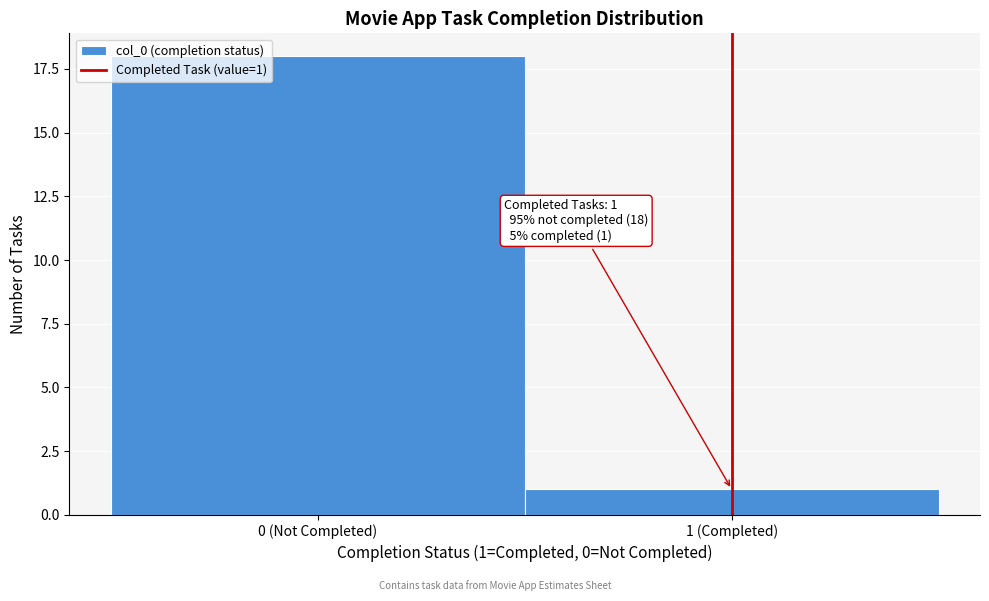

Reading right to left, extract all data points from this chart.

1 (Completed)=1	0 (Not Completed)=18